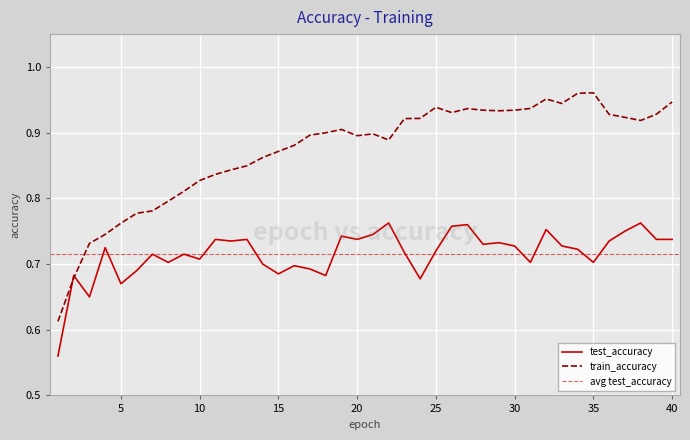

Reading left to right, extract all data points from this chart.

test_accuracy: 1=0.6	2=0.7	3=0.7	4=0.7	5=0.7	6=0.7	7=0.7	8=0.7	9=0.7	10=0.7	11=0.7	12=0.7	13=0.7	14=0.7	15=0.7	16=0.7	17=0.7	18=0.7	19=0.7	20=0.7	21=0.7	22=0.8	23=0.7	24=0.7	25=0.7	26=0.8	27=0.8	28=0.7	29=0.7	30=0.7	31=0.7	32=0.8	33=0.7	34=0.7	35=0.7	36=0.7	37=0.8	38=0.8	39=0.7	40=0.7
train_accuracy: 1=0.6	2=0.7	3=0.7	4=0.7	5=0.8	6=0.8	7=0.8	8=0.8	9=0.8	10=0.8	11=0.8	12=0.8	13=0.8	14=0.9	15=0.9	16=0.9	17=0.9	18=0.9	19=0.9	20=0.9	21=0.9	22=0.9	23=0.9	24=0.9	25=0.9	26=0.9	27=0.9	28=0.9	29=0.9	30=0.9	31=0.9	32=1.0	33=0.9	34=1.0	35=1.0	36=0.9	37=0.9	38=0.9	39=0.9	40=0.9